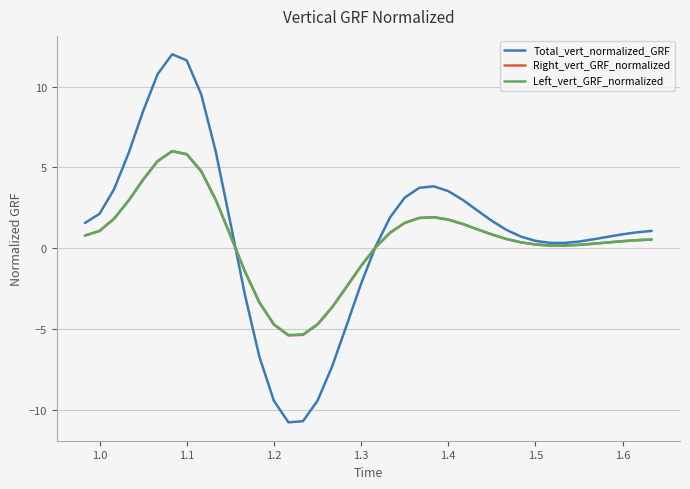

What is the minimum value for Right_vert_GRF_normalized?

-5.4